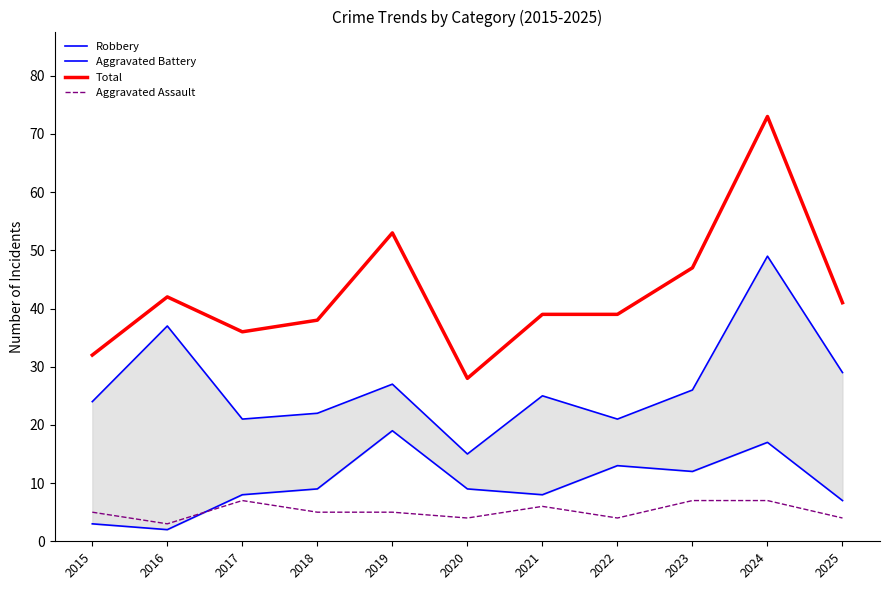

How many data points in Robbery are less than 25?

5